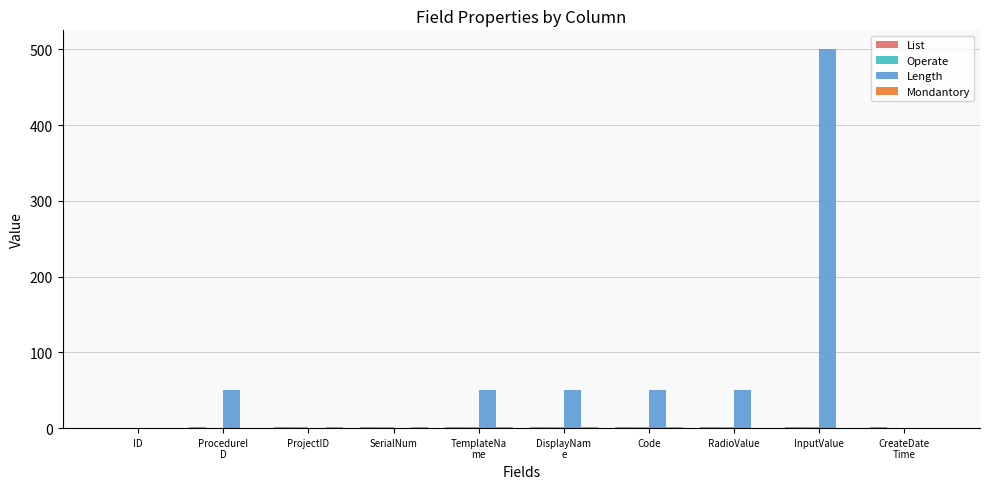

What is the greatest value displayed?

500